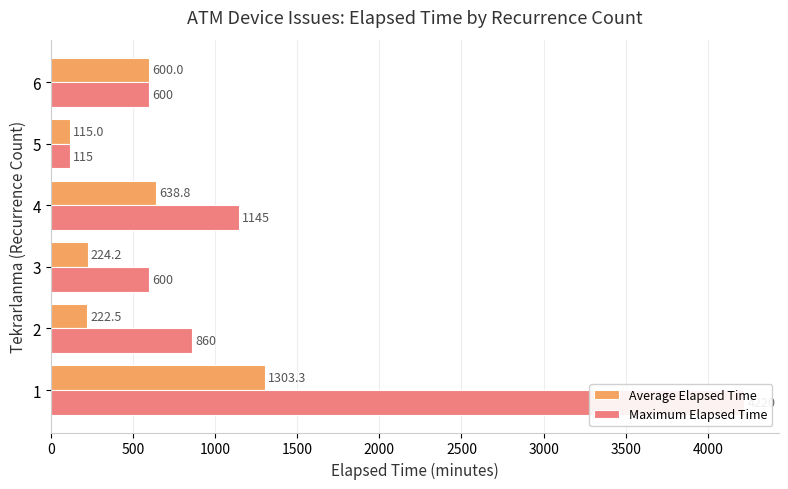

Reading right to left, list all the values displayed in this chart.

Average Elapsed Time: 600.0	115.0	638.8	224.2	222.5	1303.3
Maximum Elapsed Time: 600.0	115.0	1145.0	600.0	860.0	4220.0